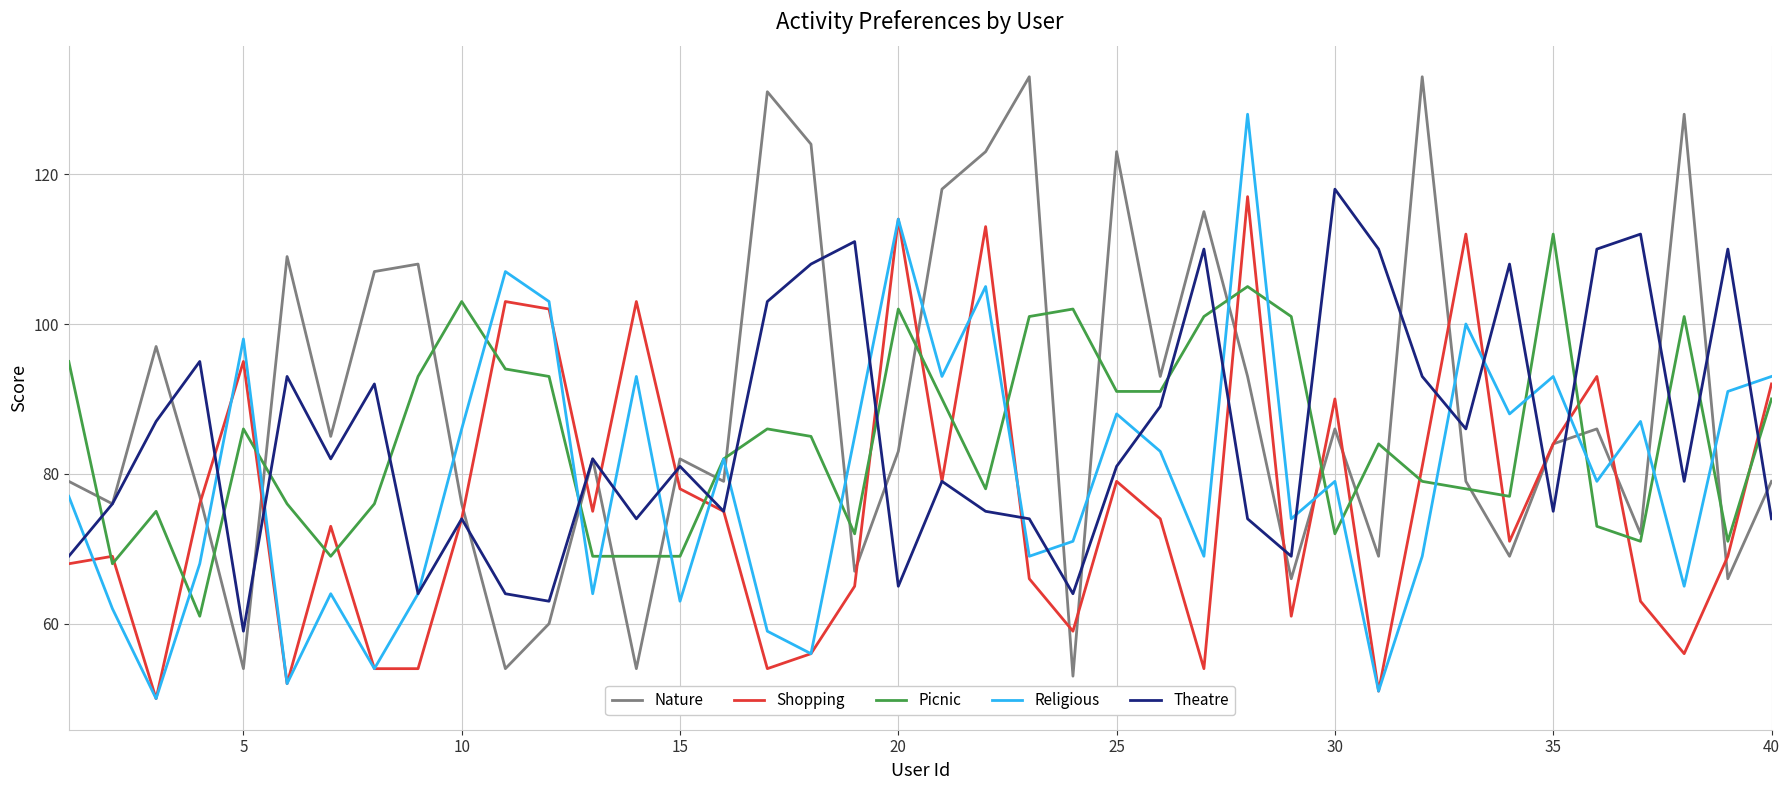

Which series has the widest spread of values?

Nature